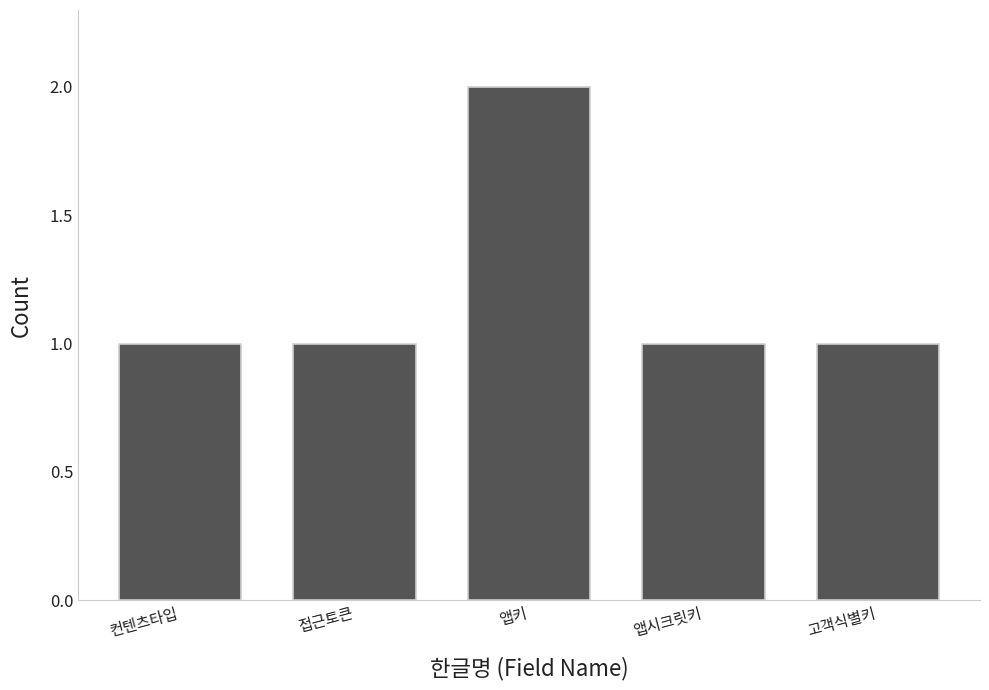

Read the value at 앱키.

2